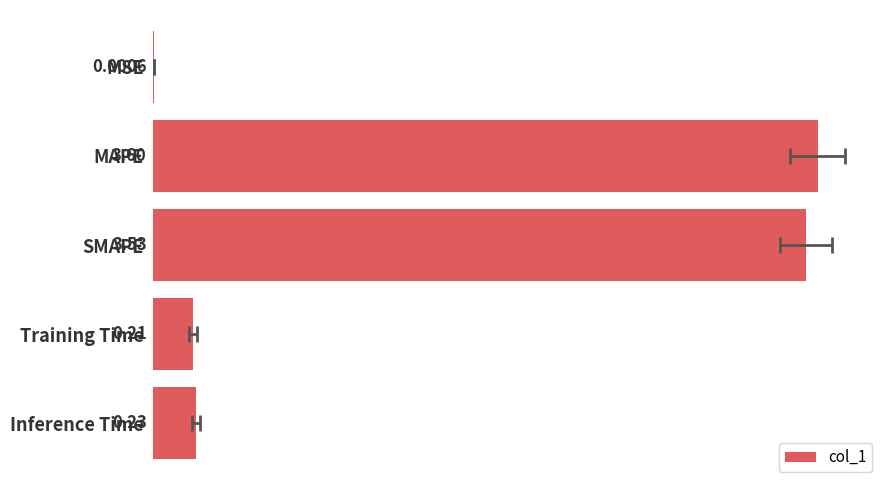

Reading left to right, what are all the values shown in this chart?

0.0	3.6	3.5	0.2	0.2